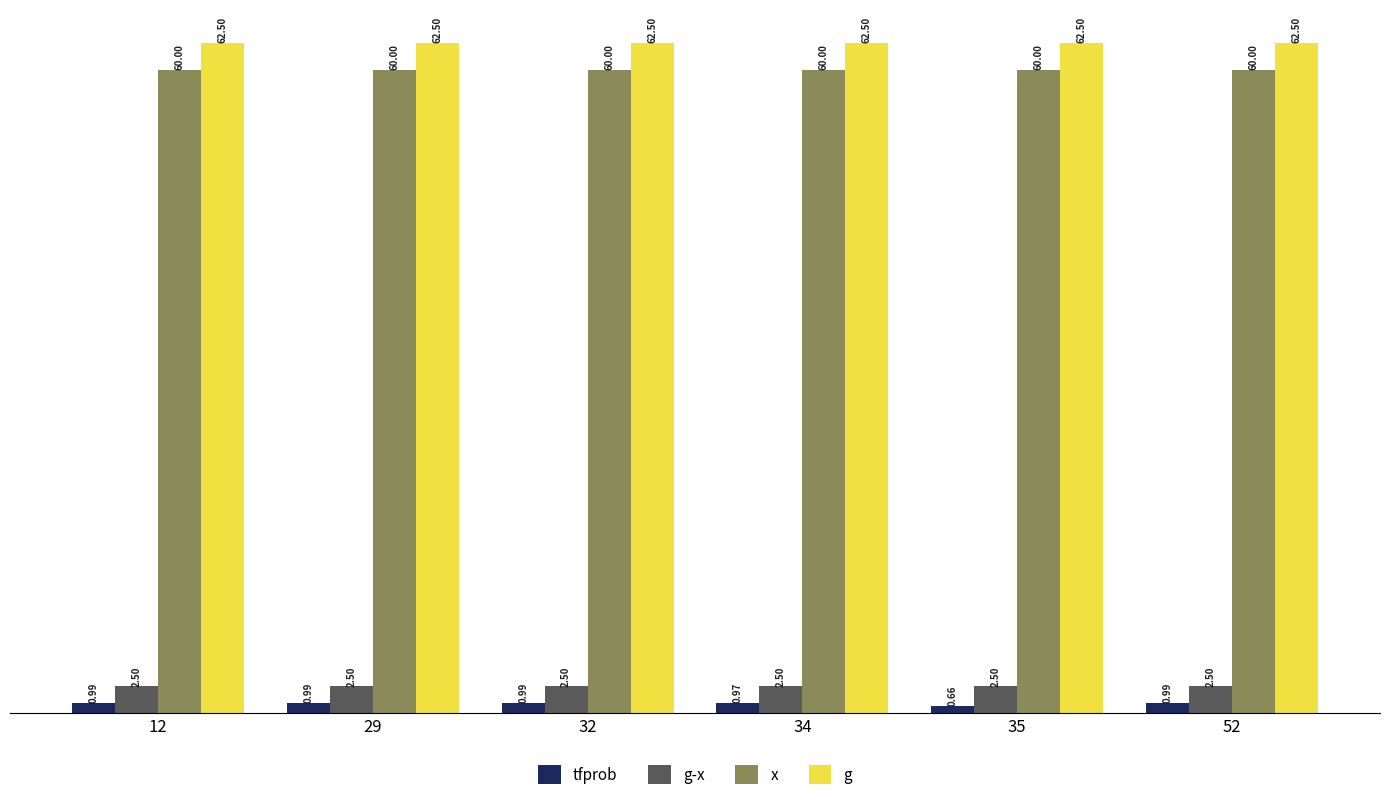

What is the approximate value of x at 35?

60.0